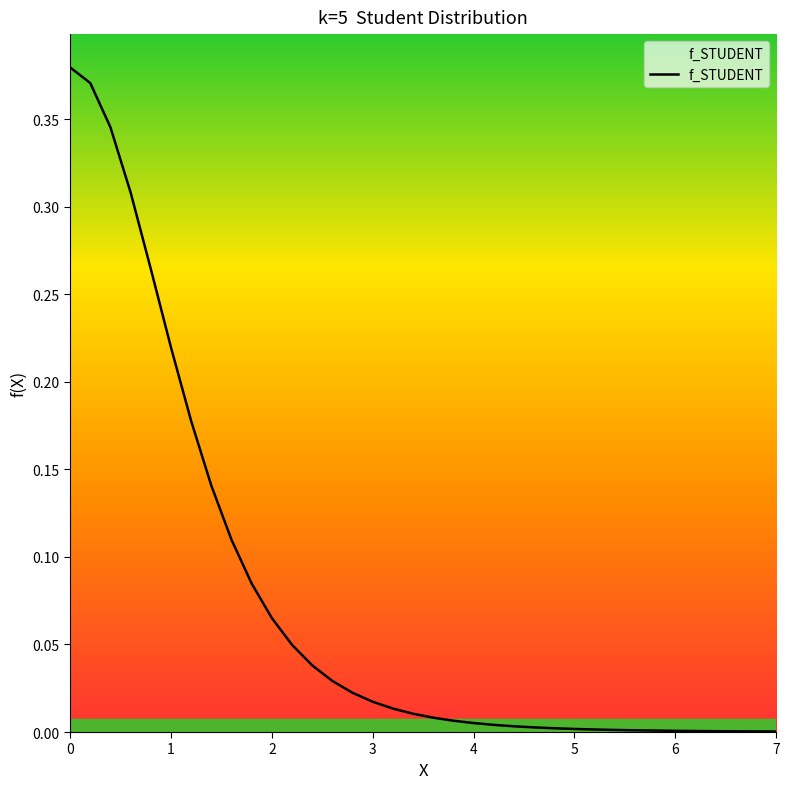

Is this an area chart (filled region under the line)?

No